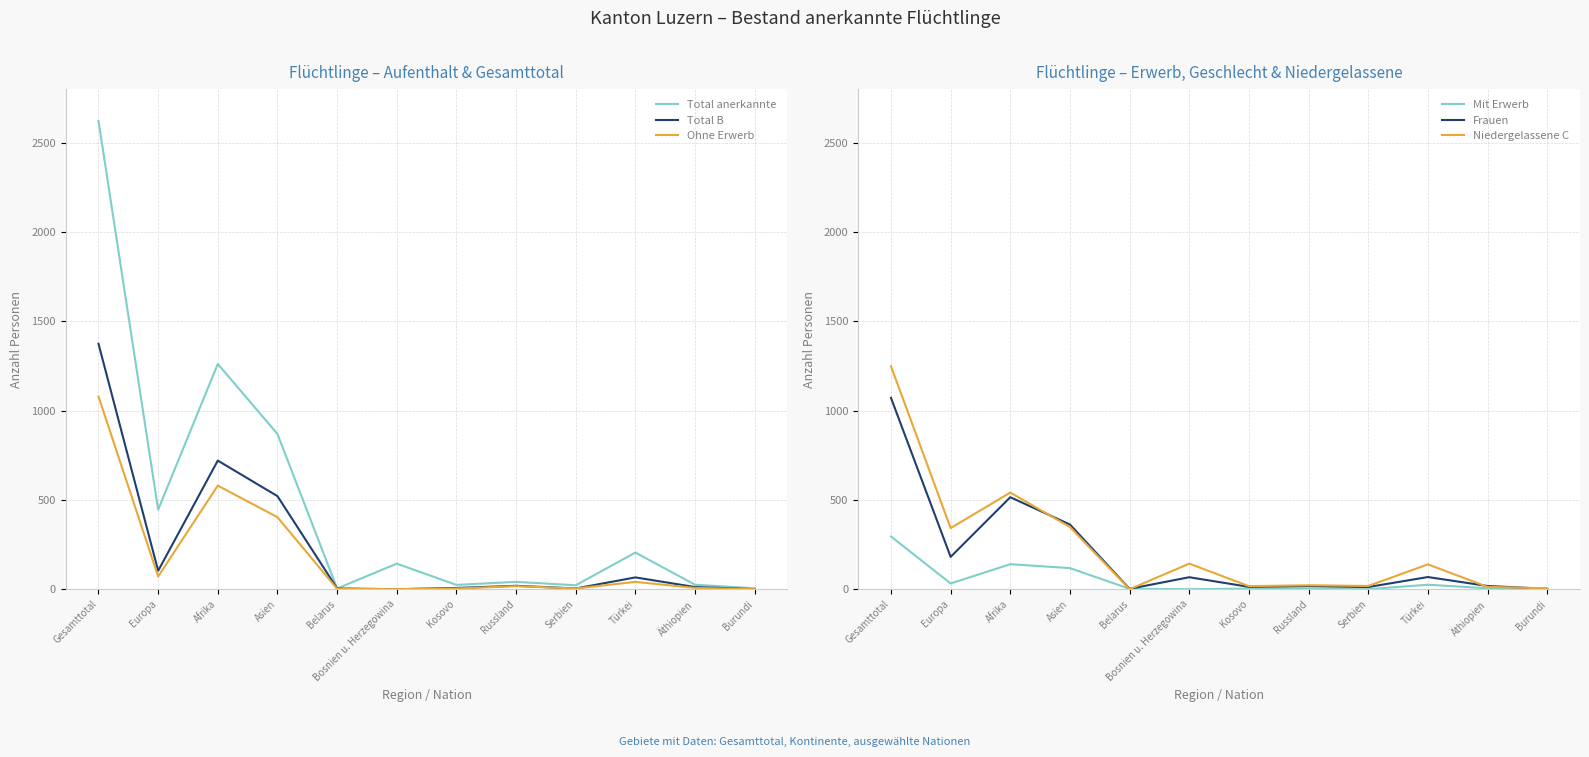

True or false: Ohne Erwerb has more than 1 interior local peaks.

True